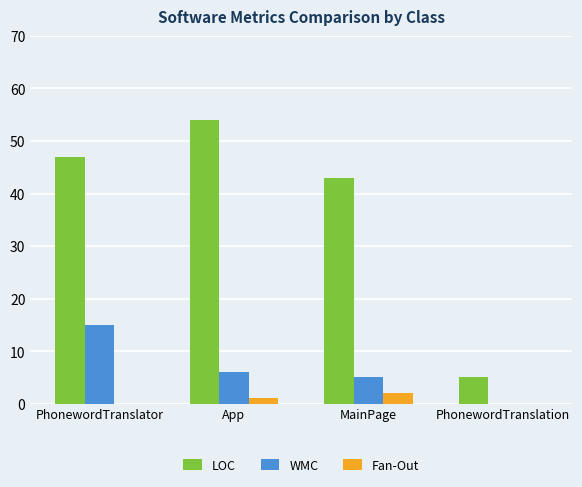

Is the value of WMC at MainPage greater than the value of Fan-Out at App?

Yes